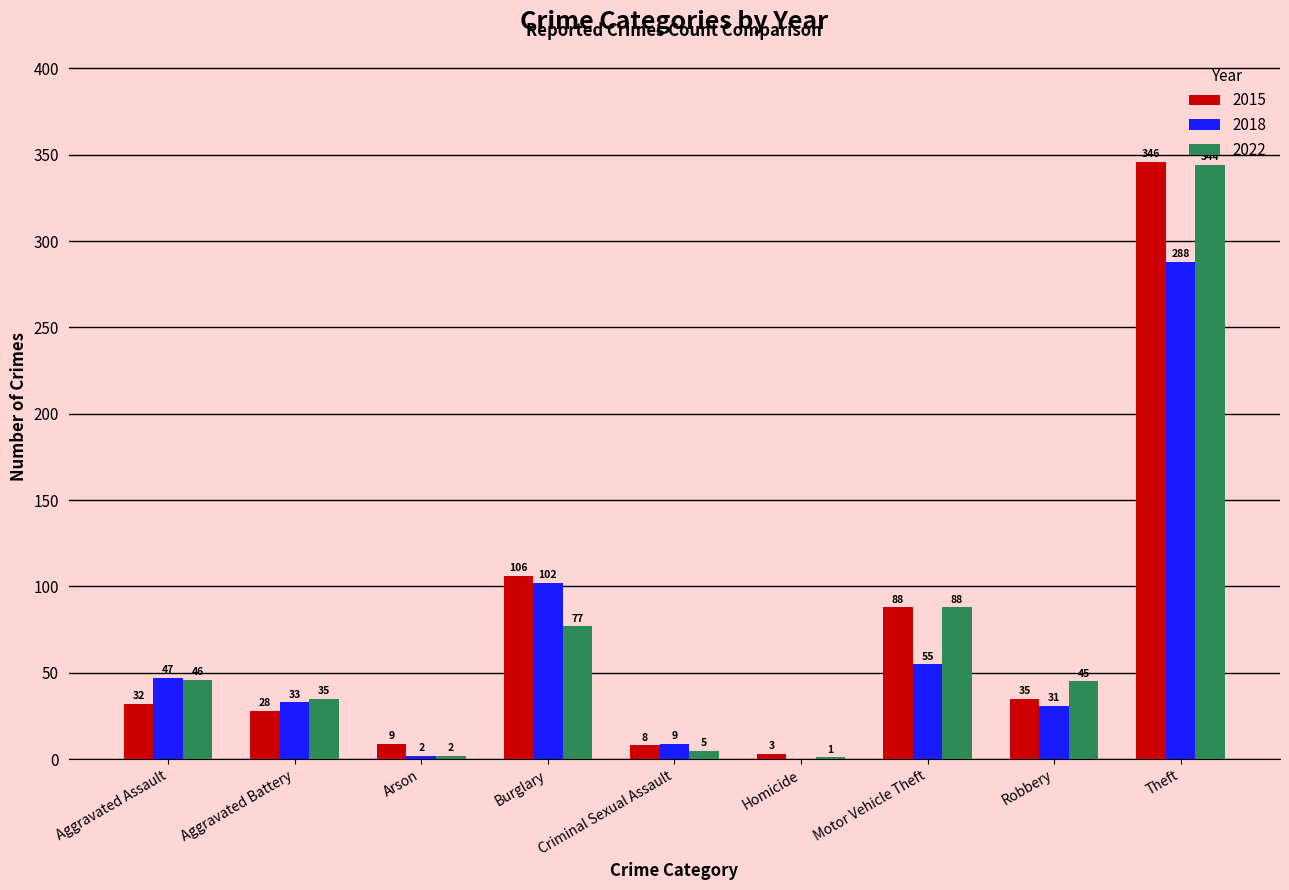

What value does the 2022 series have at Burglary, to the nearest 5?

75